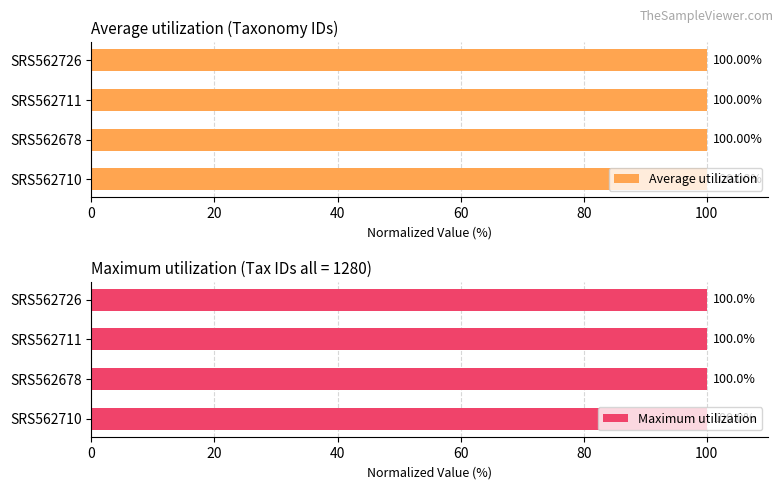

What are all the series names shown in the legend?

Average utilization, Maximum utilization